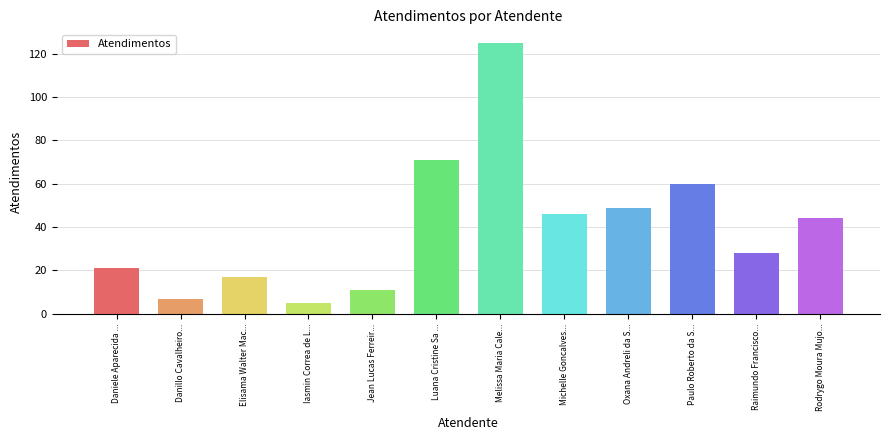

Which has a higher value, Raimundo Francisco... or Rodrygo Moura Mujo...?

Rodrygo Moura Mujo...